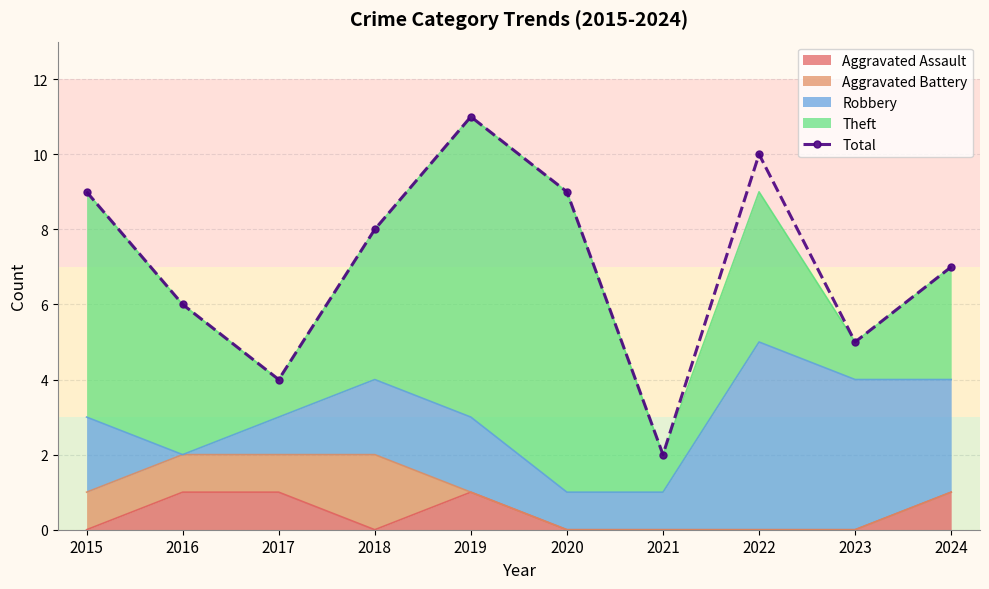

What is the greatest value displayed?

11